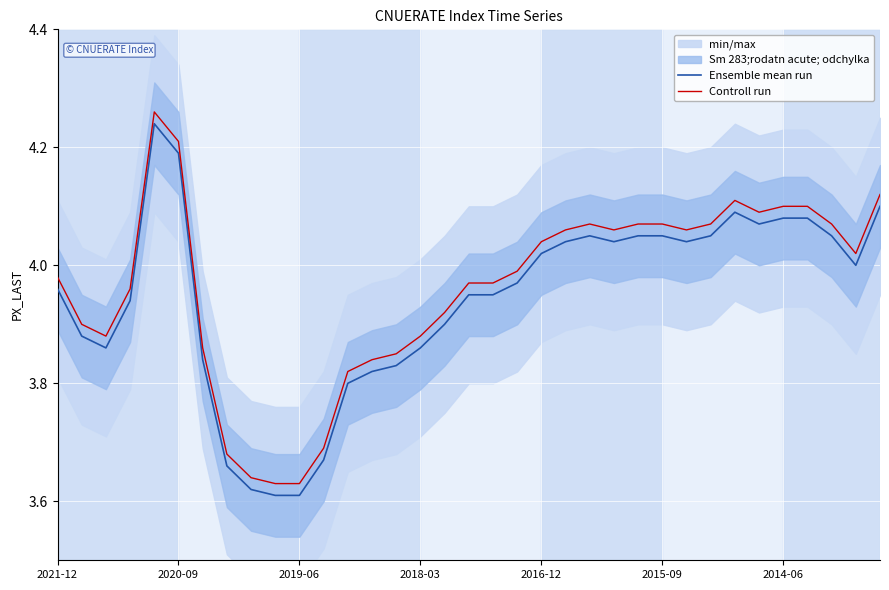

What is the average value of the Controll run series?

4.0